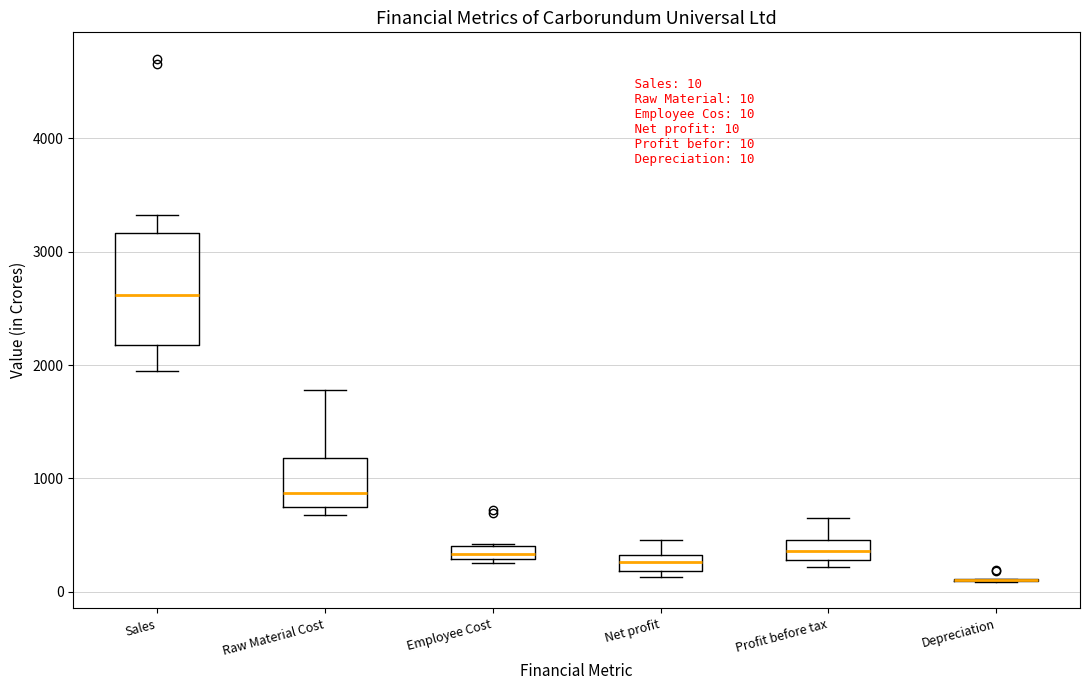

Comparing the boxes themselves (not the whiskers), which one is the tallest?

Sales